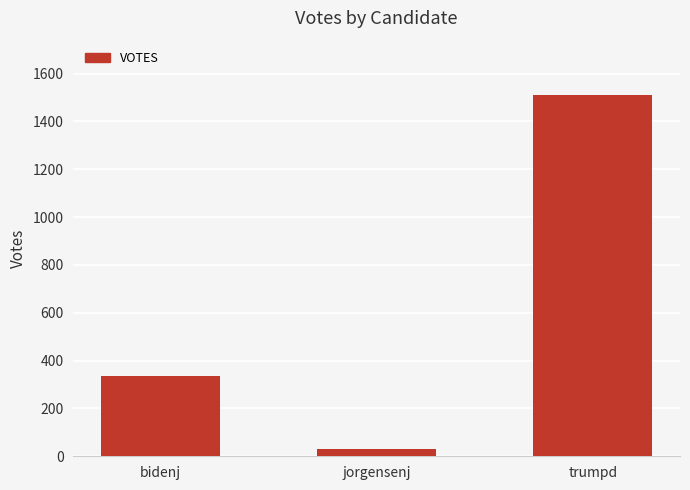

True or false: the data shows 2296 at trumpd.

False